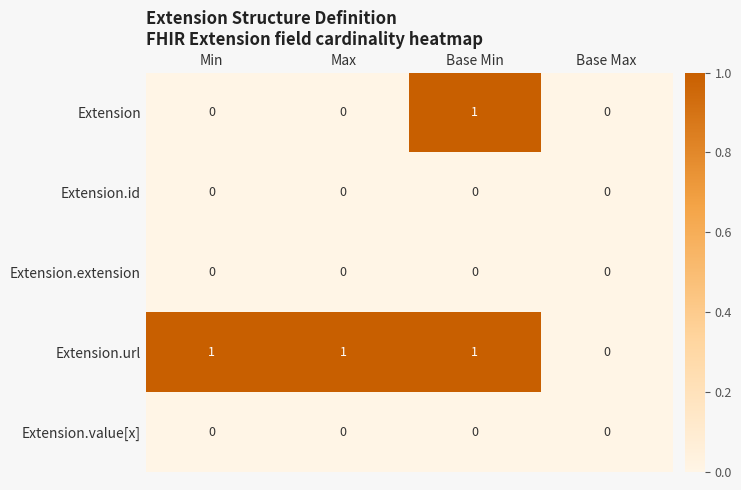

Which series has the largest total across all categories?

Extension.url